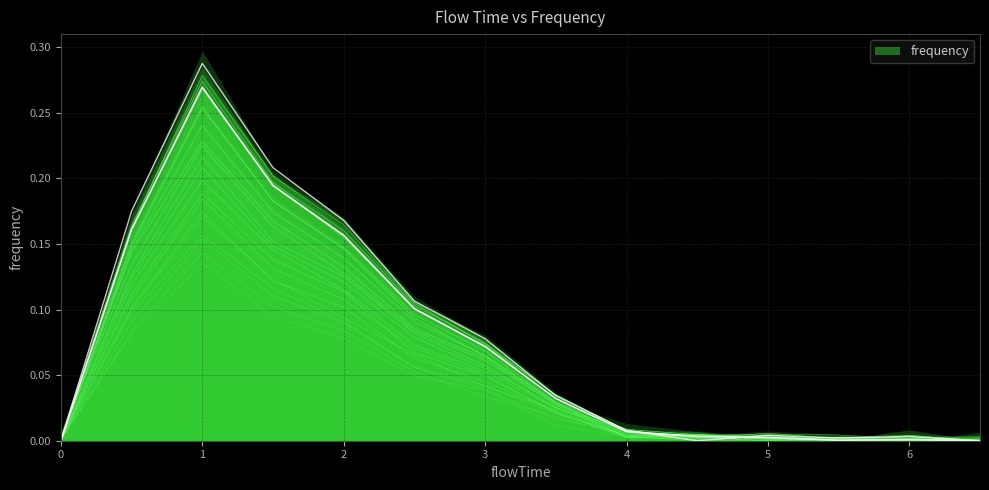

Reading right to left, transcribe all the data shown in this chart.

6.5=0.0	6.0=0.0	5.5=0.0	5.0=0.0	4.5=0.0	4.0=0.0	3.5=0.0	3.0=0.1	2.5=0.1	2.0=0.2	1.5=0.2	1.0=0.3	0.5=0.2	0.0=0.0